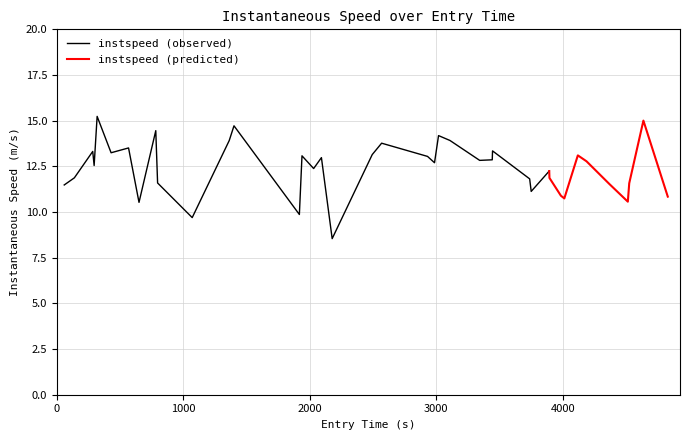

The value at 3 is 22.3. True or false?

False